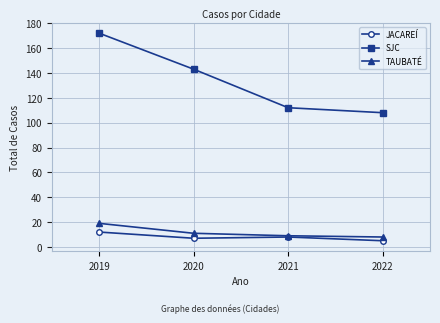

At which category is the sum across all series the highest?

2019